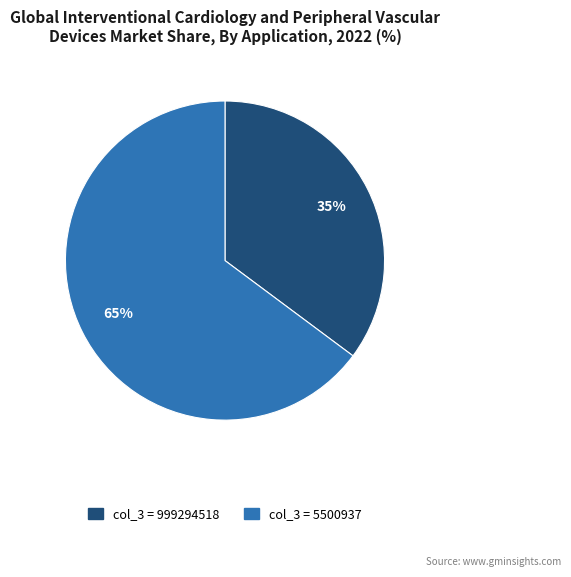

Does any single category account for the majority?

Yes